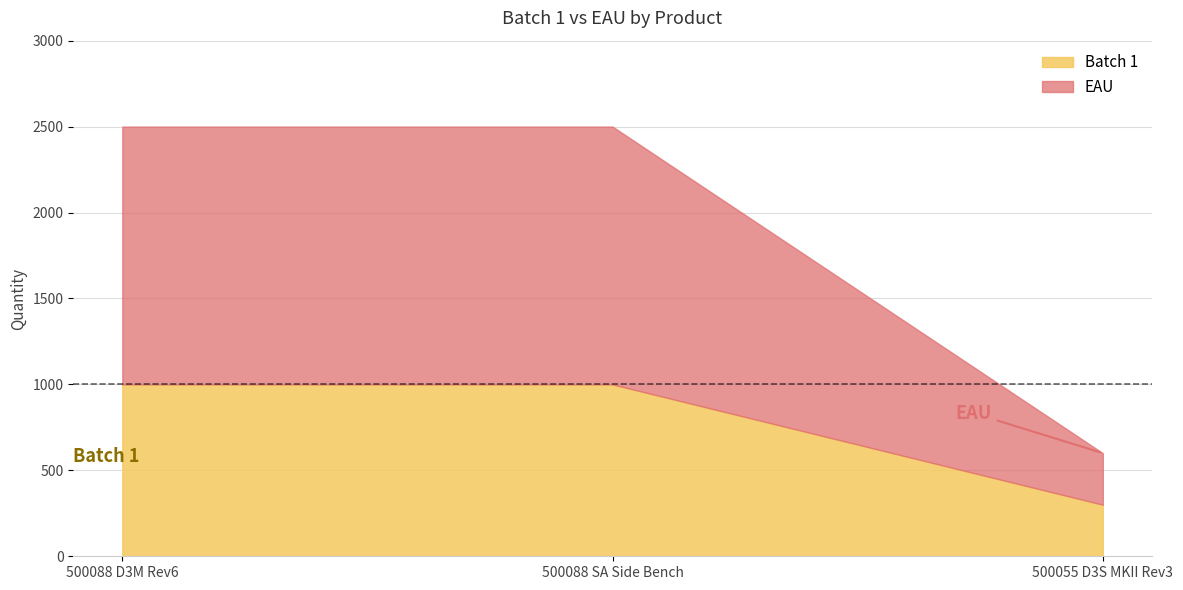

Rank the series by their average value, from highest to lowest.

EAU, Batch 1